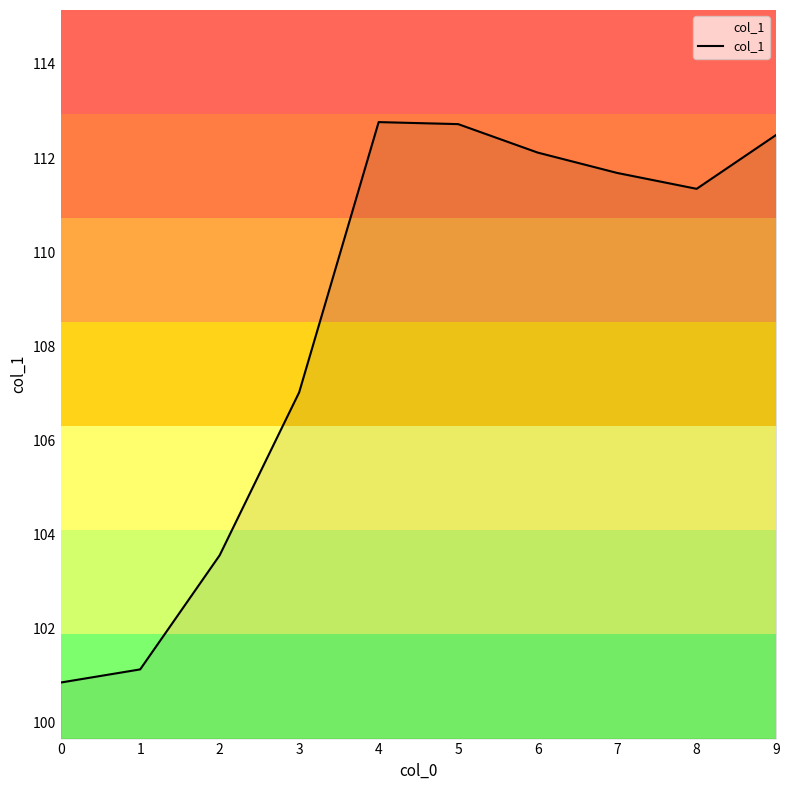

Reading left to right, list all the values displayed in this chart.

0=100.9	1=101.1	2=103.6	3=107.0	4=112.8	5=112.7	6=112.1	7=111.7	8=111.3	9=112.5